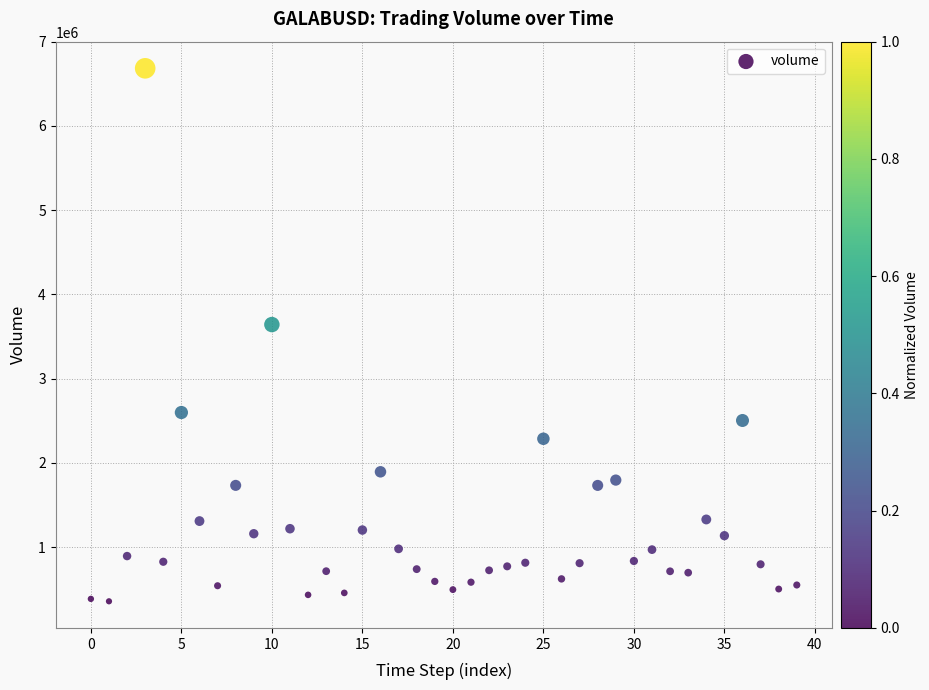

What Y value in the scatter plot is closest to 3520496?

3642128